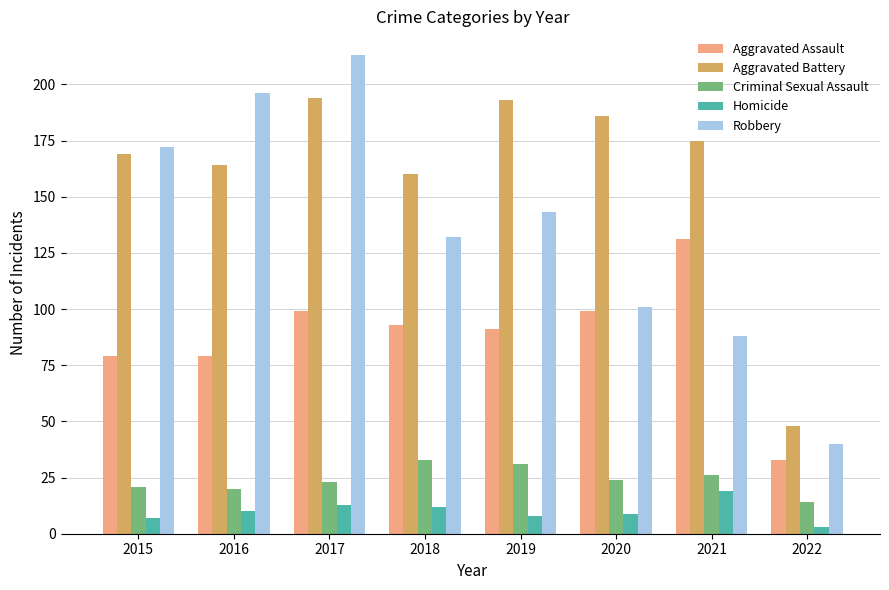

Does the chart contain stacked bars?

No